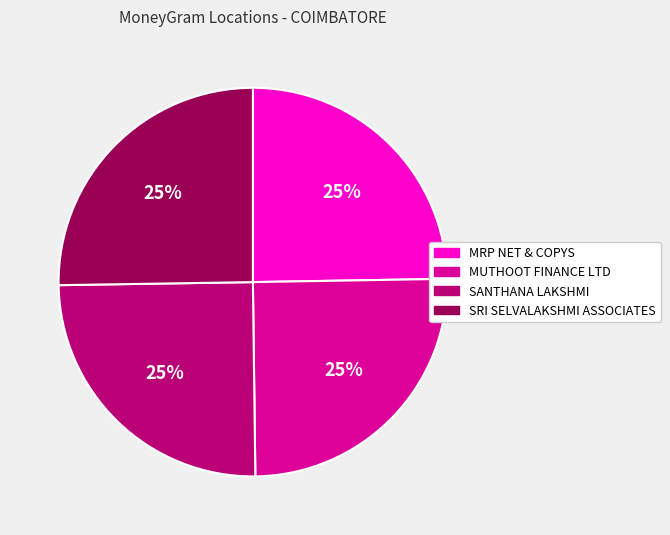

True or false: SANTHANA LAKSHMI accounts for 25% of the total.

True